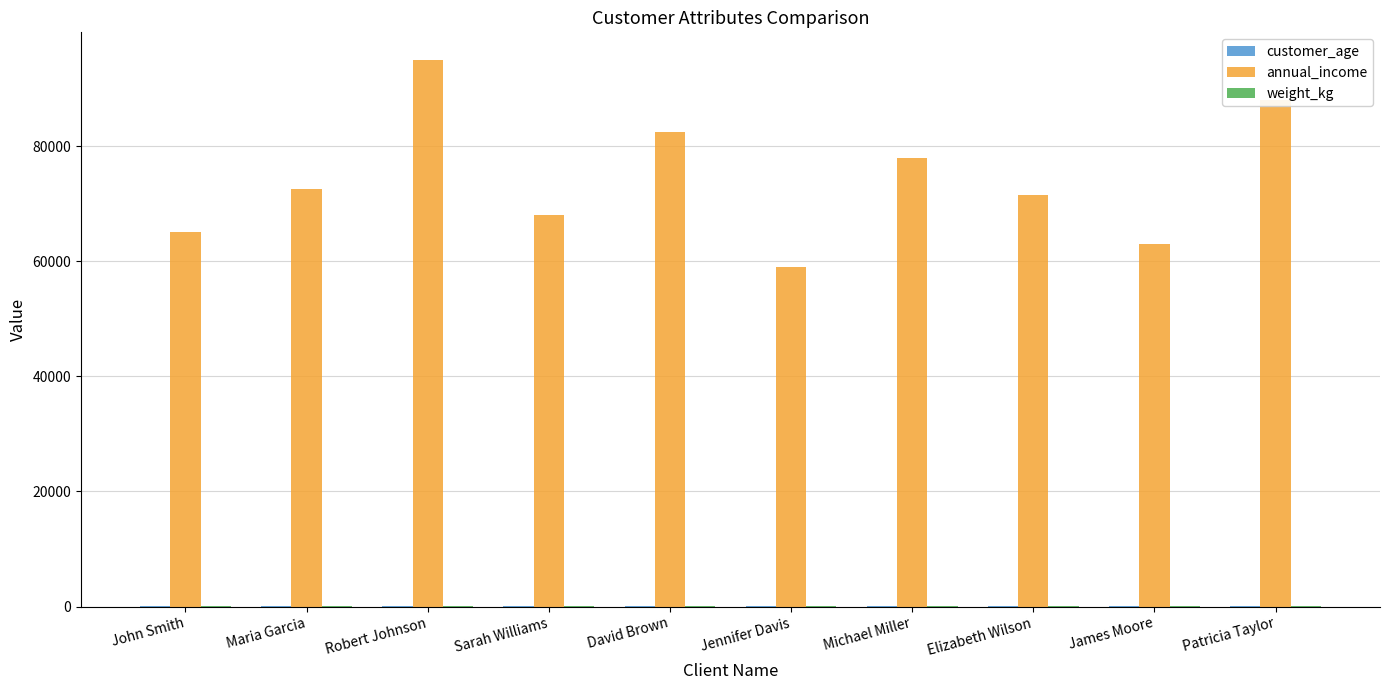

At which category is the sum across all series the highest?

Robert Johnson